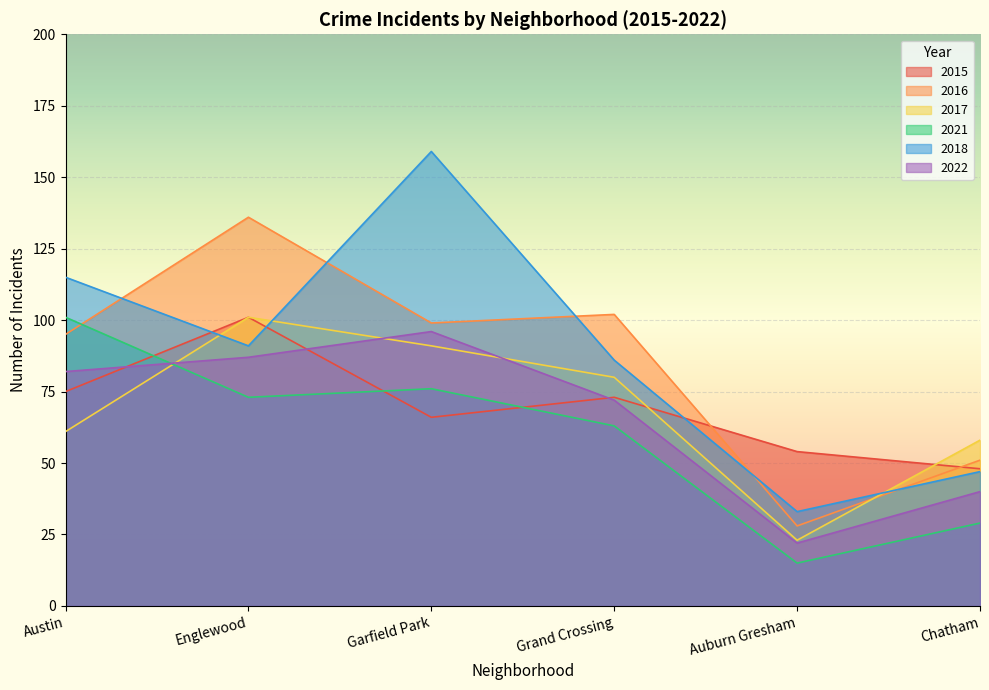

At which label does 2015 reach its peak?

Englewood